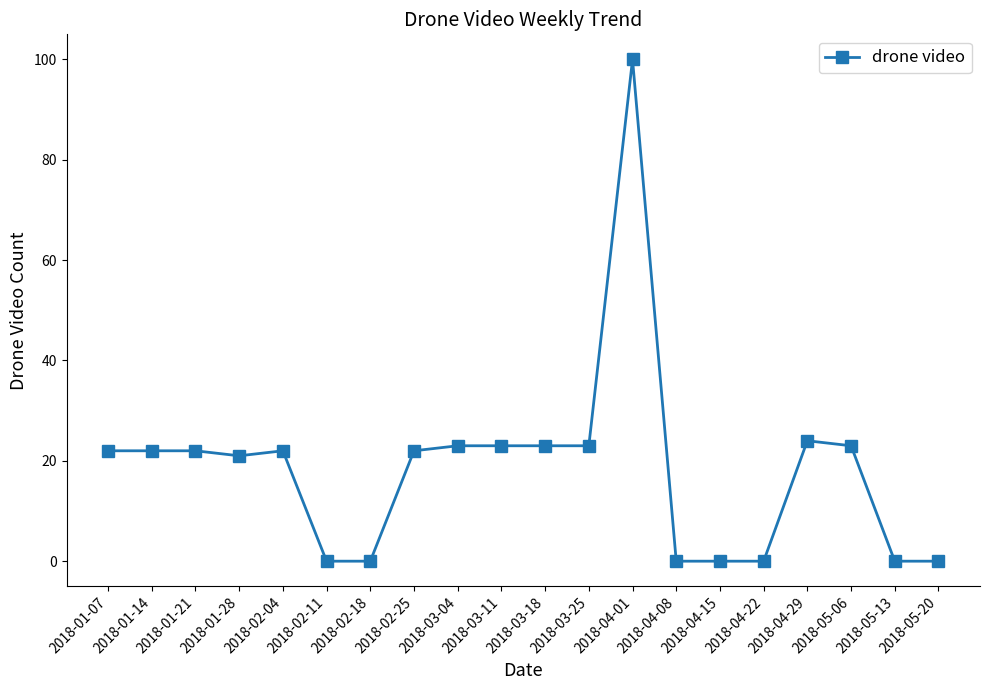

How many lines are shown in the chart?

1